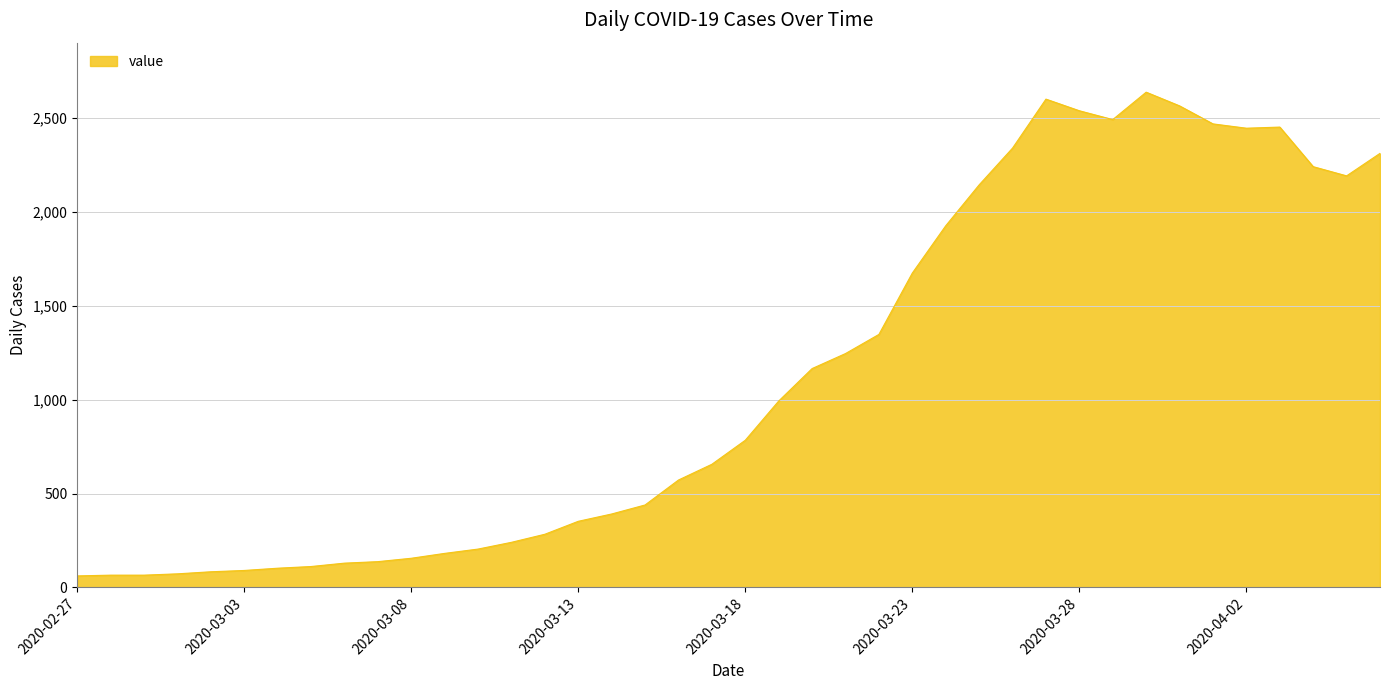

What is the smallest value displayed?

61